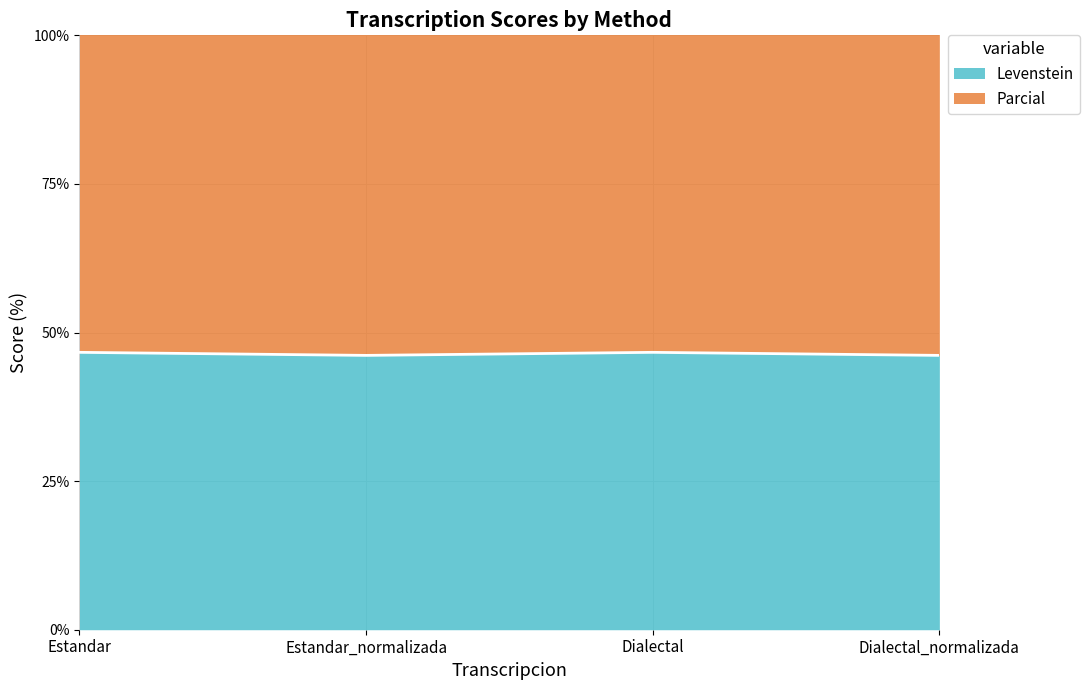

What is the average value of the Levenstein series?

46.4